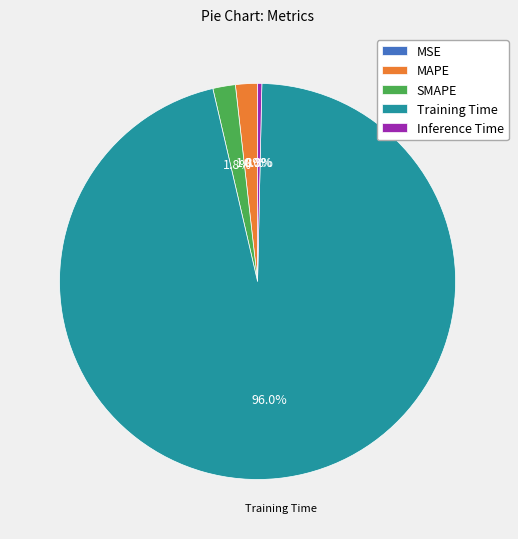

What is the largest slice in the pie chart?

Training Time